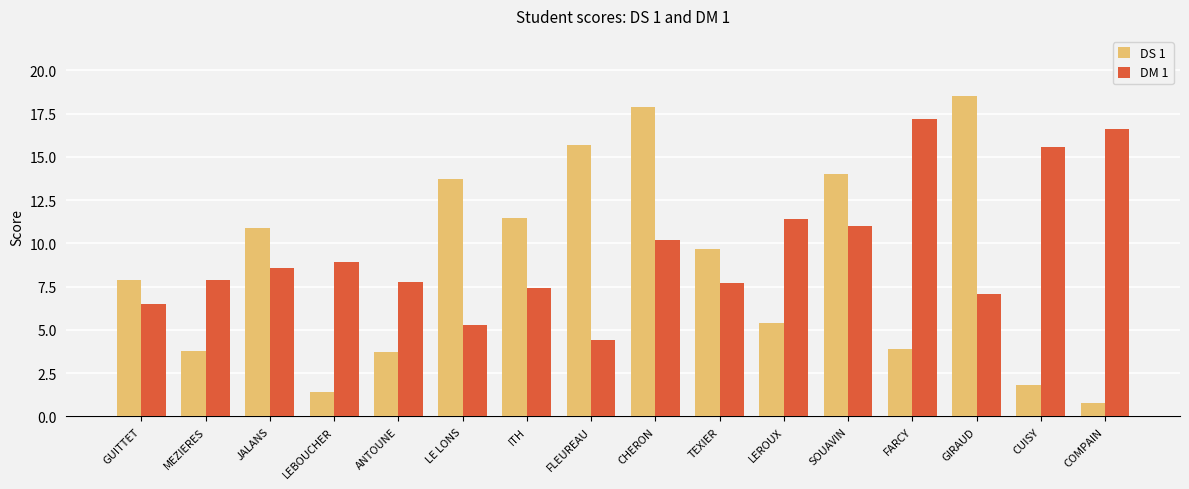

Is it true that DM 1 equals 16.6 at COMPAIN?

True